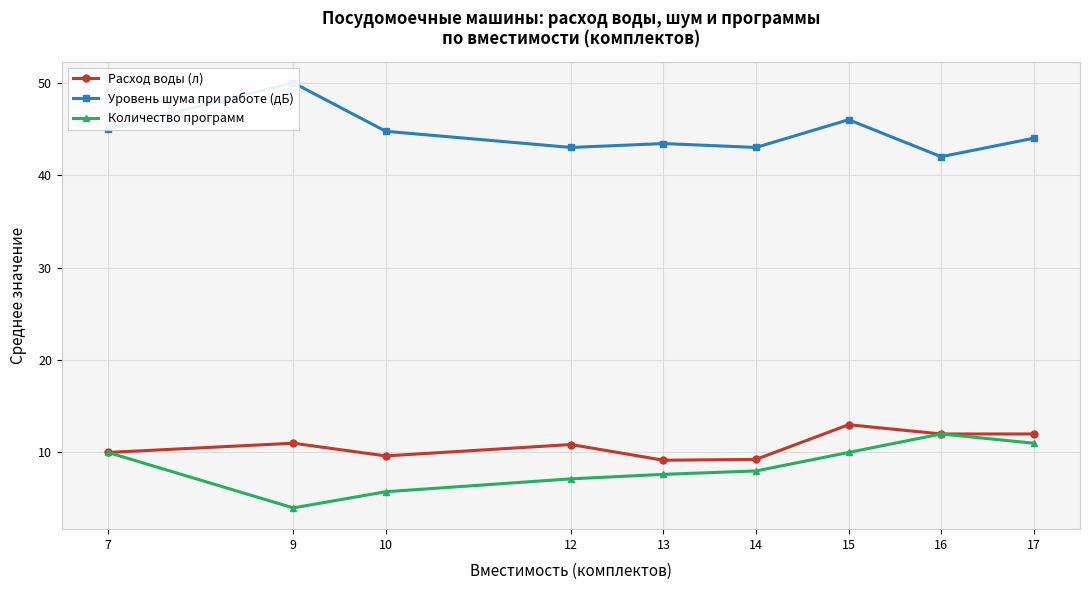

What is the difference between the highest and lowest values at 10?

39.0